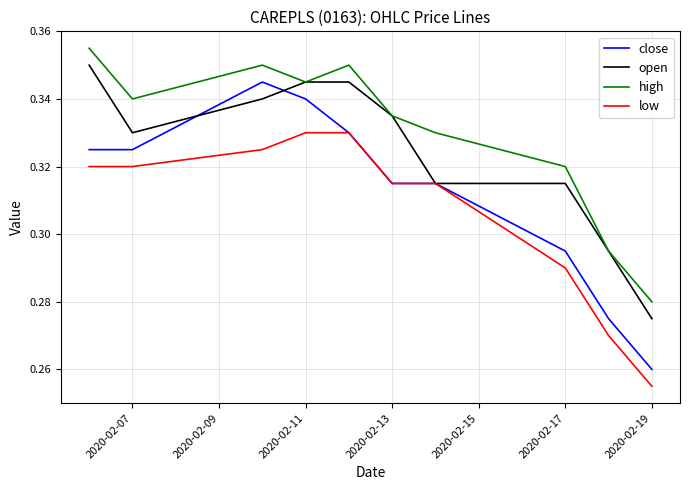

Which series has the largest total across all categories?

high